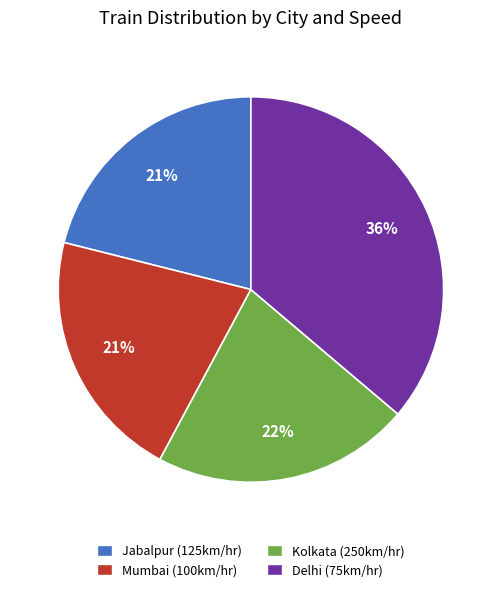

Does Kolkata (250km/hr) represent more than half of the total?

No